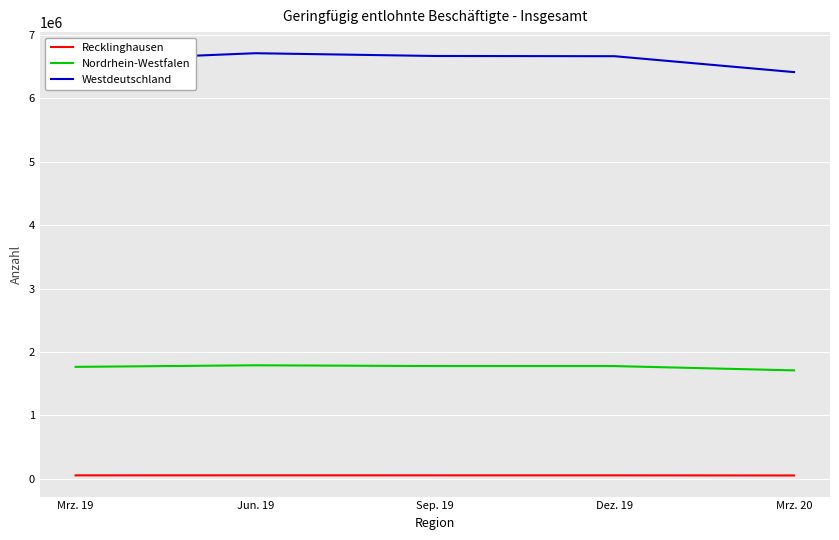

What is the difference between the Nordrhein-Westfalen values at Mrz. 20 and Mrz. 19?

55664